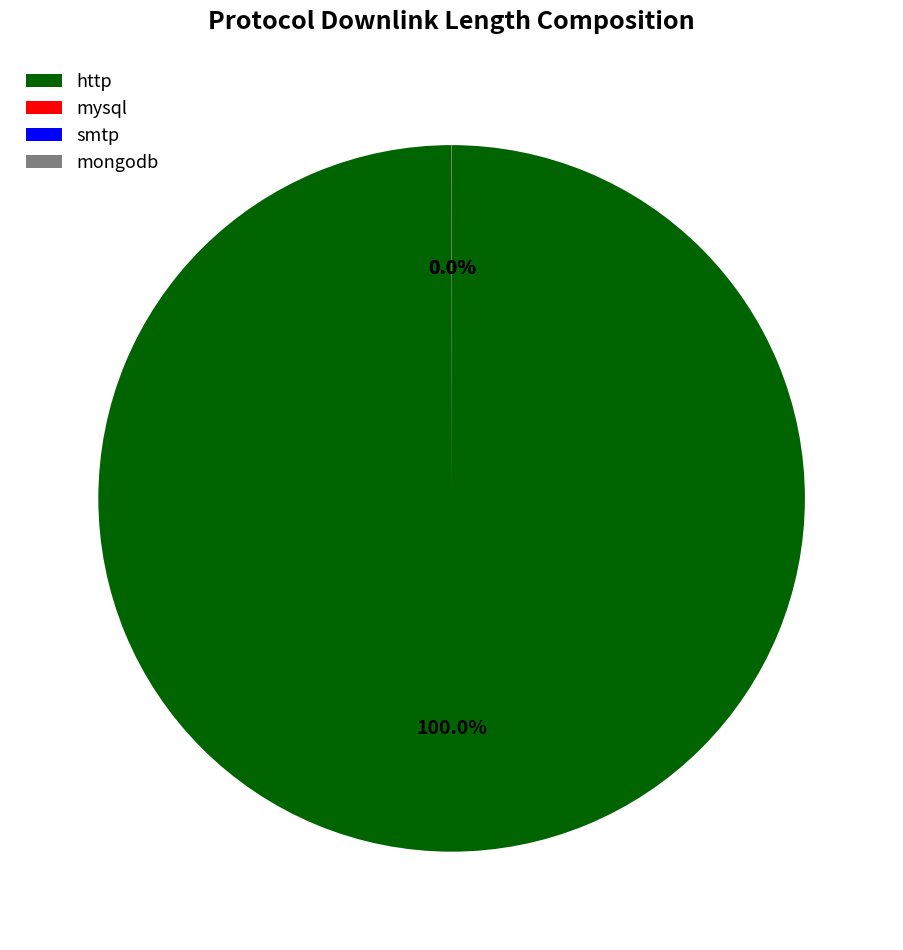

What is the largest slice in the pie chart?

http